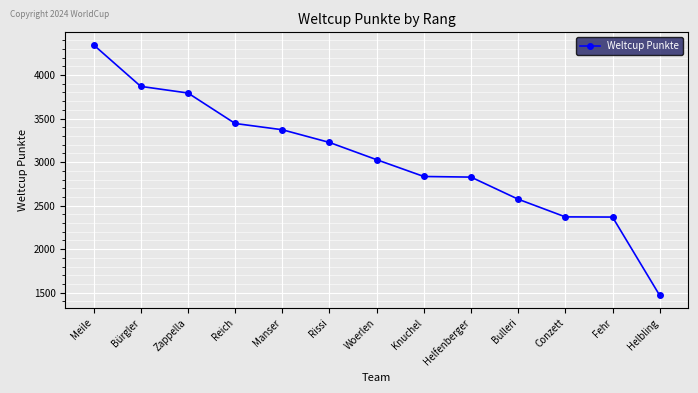

What value does the data have at Knuchel?

2835